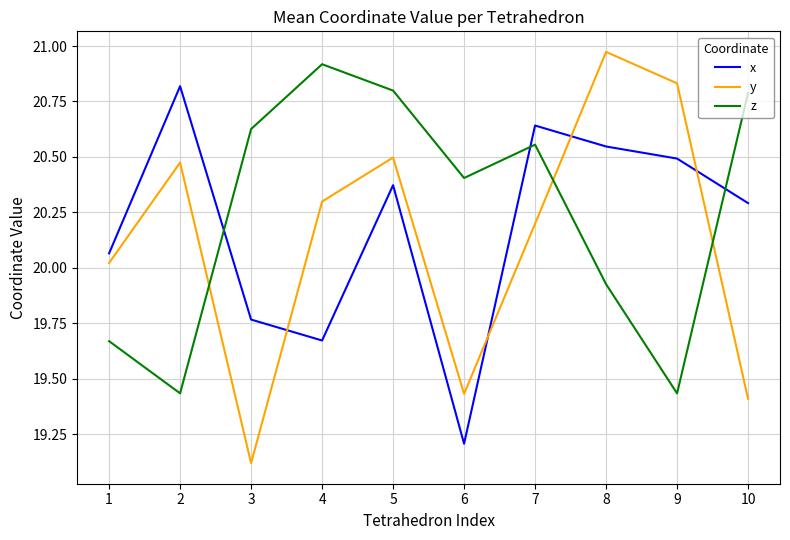

Between which two adjacent categories do x and y first intersect?

3 and 4